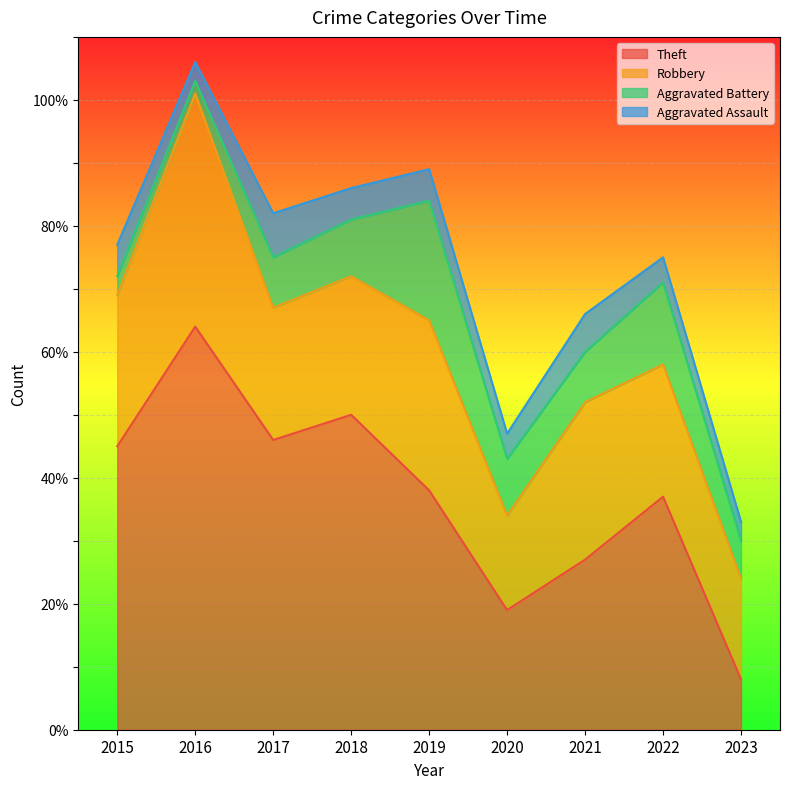

Between 2017 and 2018, which is larger?

2018